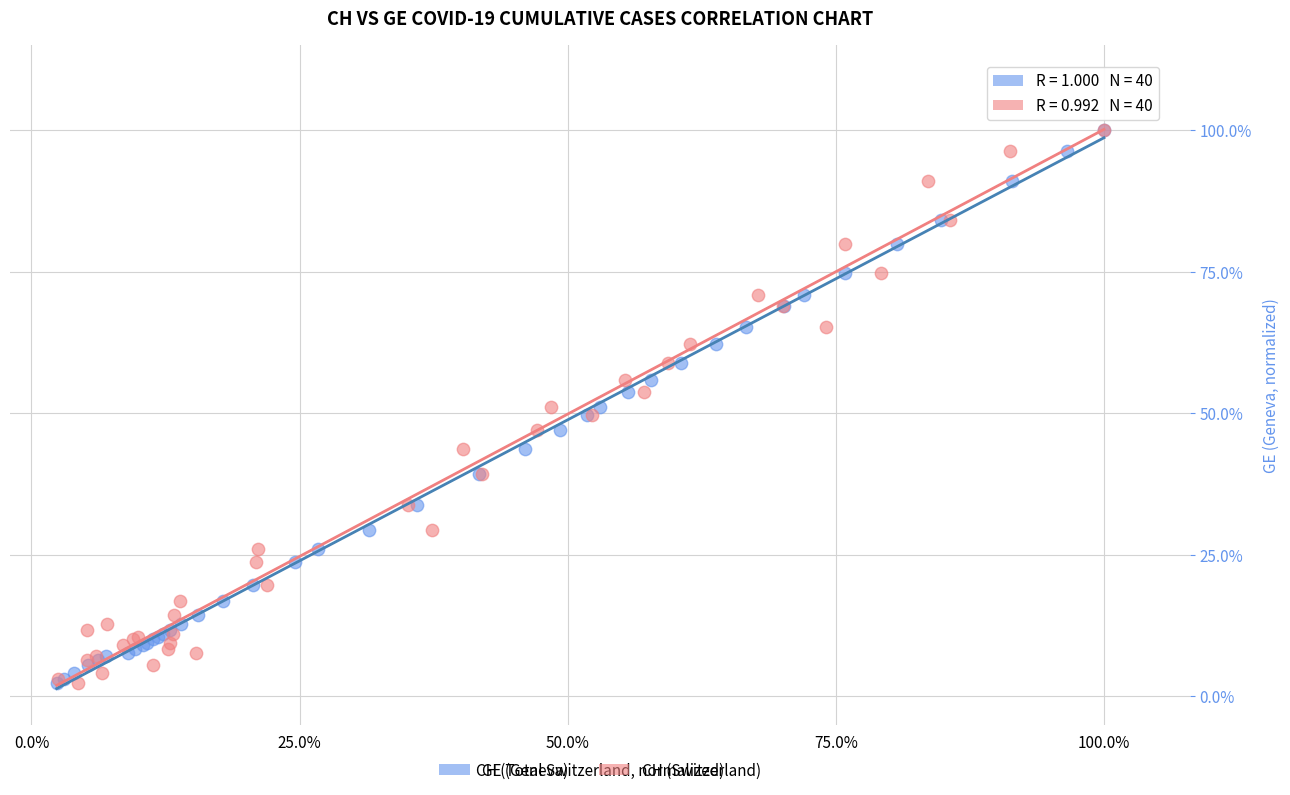

What are all the series names shown in the legend?

GE (Geneva), CH (Switzerland)